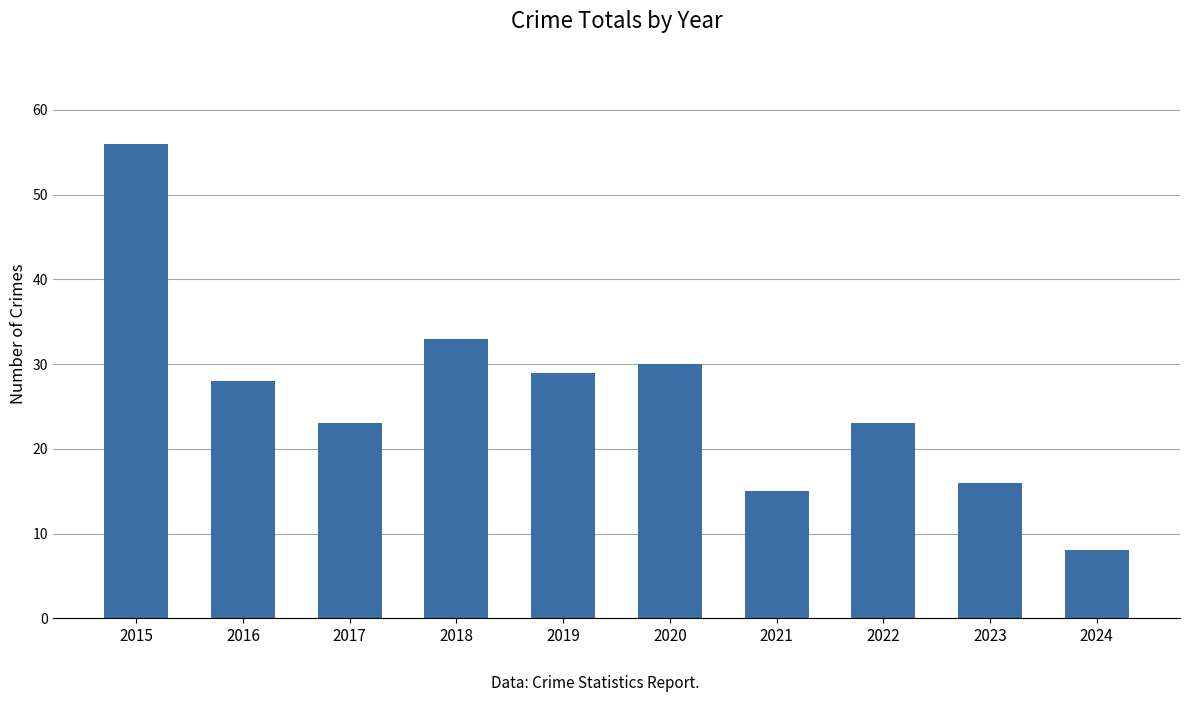

Count the number of data series in this chart.

1